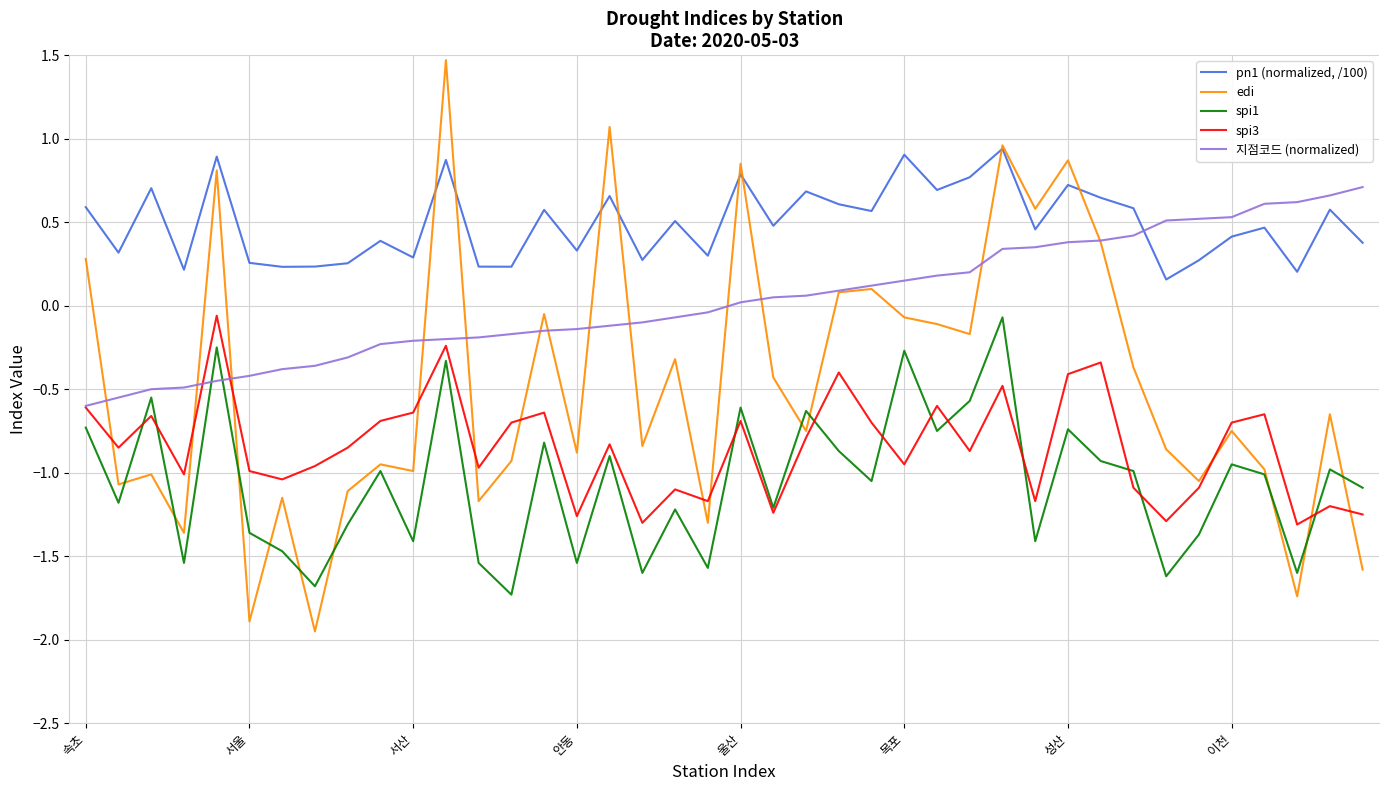

What is the difference between the second highest and minimum values in the edi series?

3.0